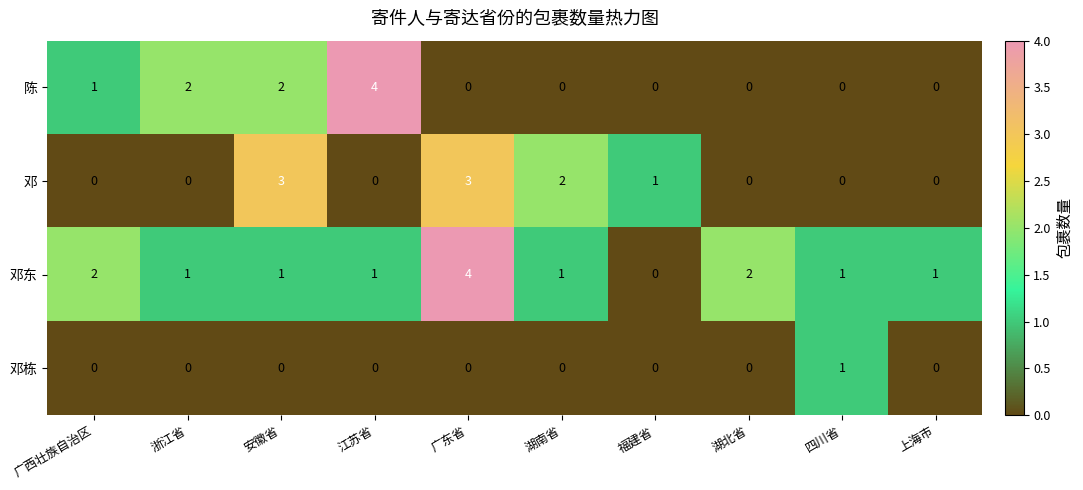

What is the total value across all series at 广东省?

7